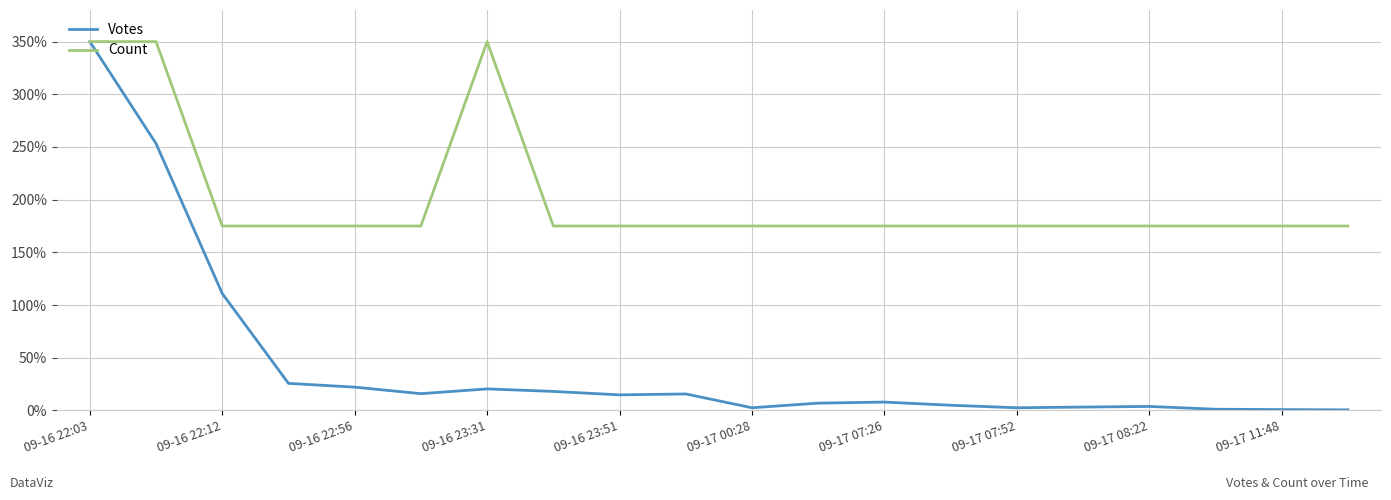

Rank the series by their average value, from highest to lowest.

Count, Votes